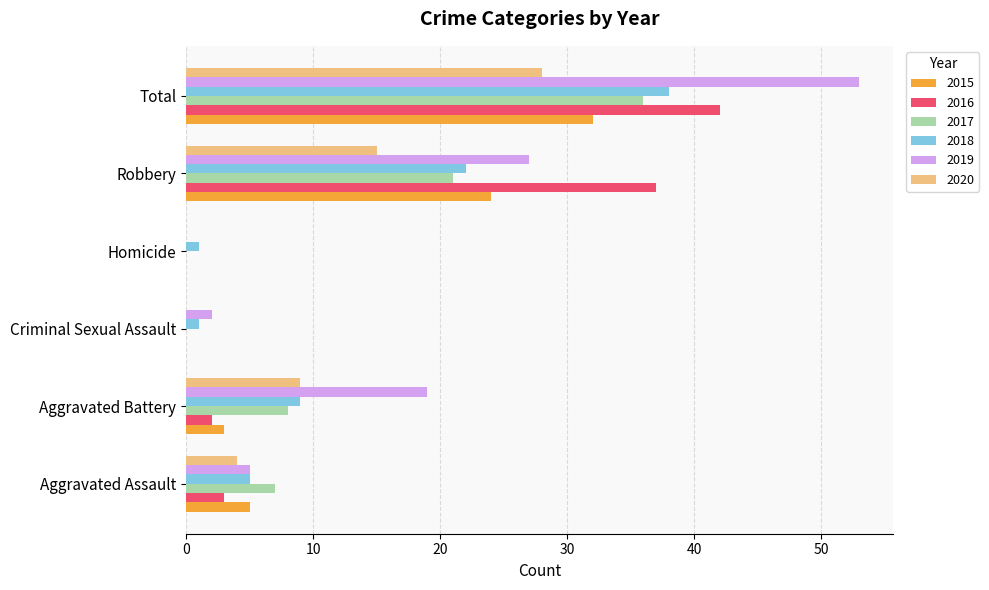

What is the sum of the 2016 values at Aggravated Battery and Aggravated Assault?

5